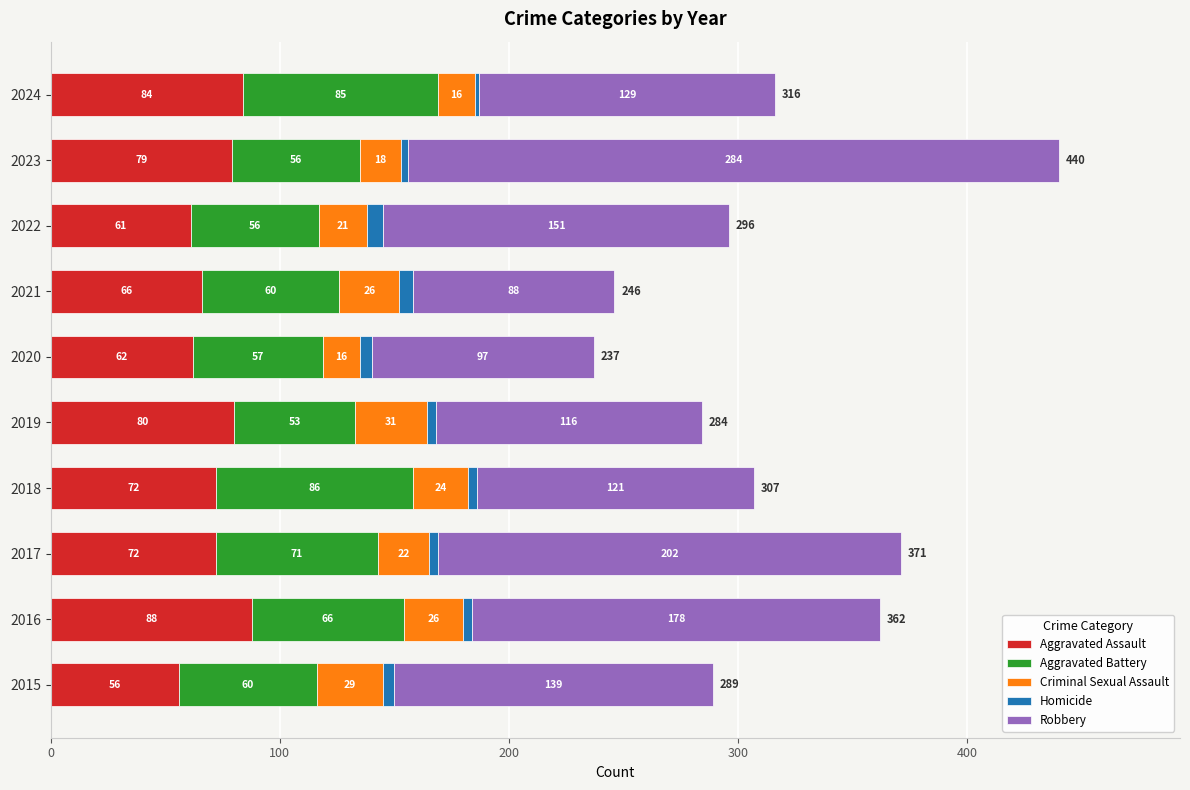

What is the maximum value for Aggravated Assault?

88